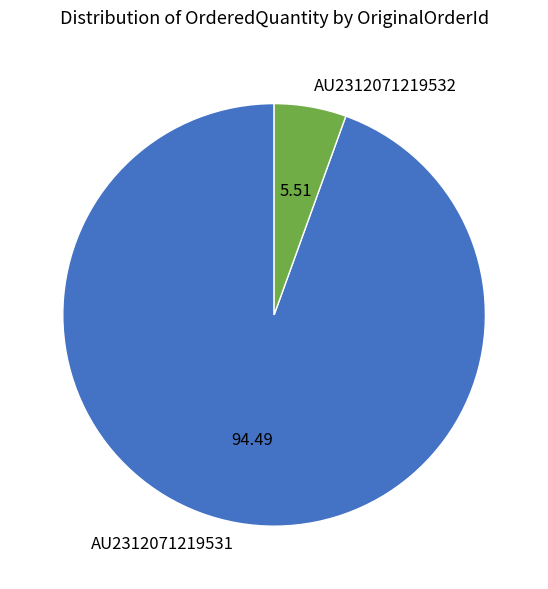

Is the sum of AU2312071219532 and AU2312071219531 greater than half?

Yes